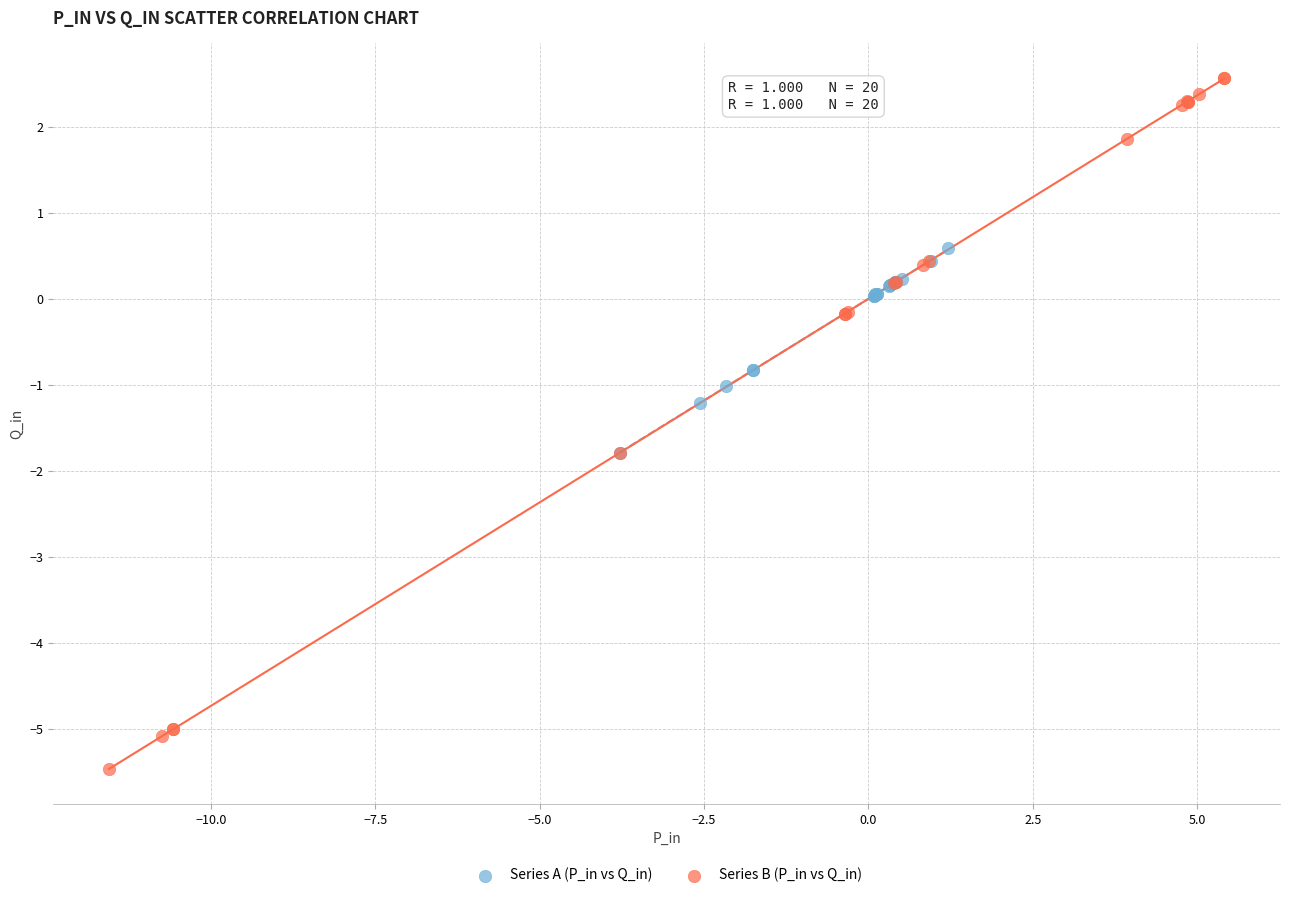

Which series contains the lowest Y value?

Series B (P_in vs Q_in)